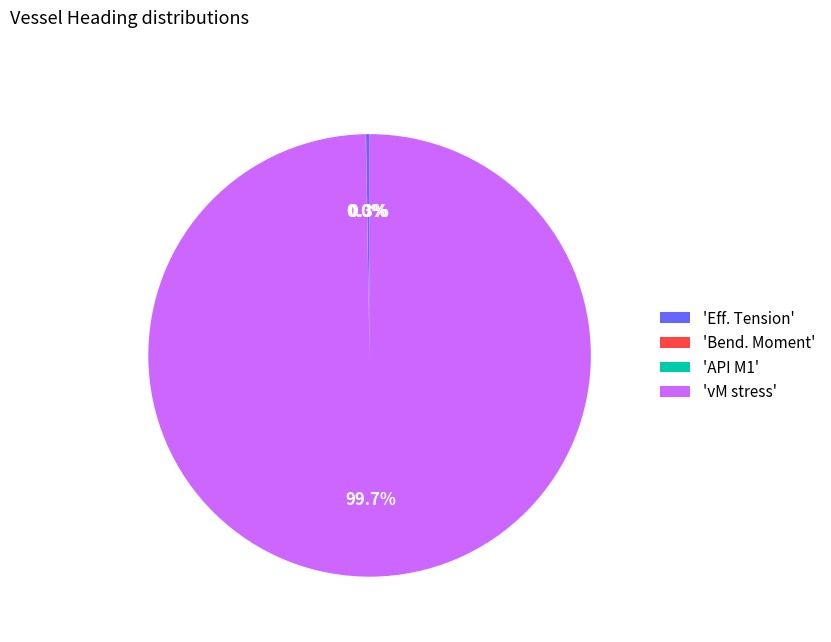

What portion of the pie excludes 'vM stress'?

0.3%